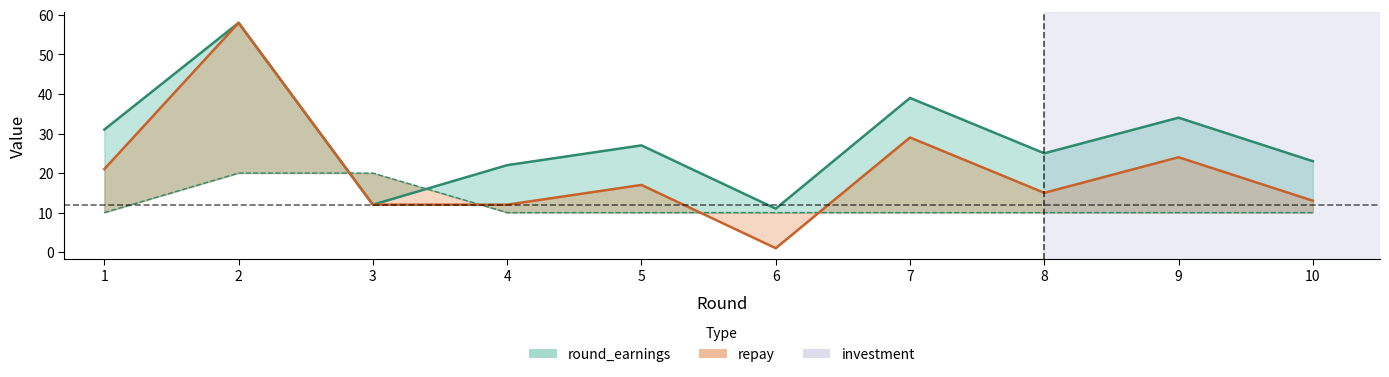

What are all the series names shown in the legend?

investment, repay, round_earnings